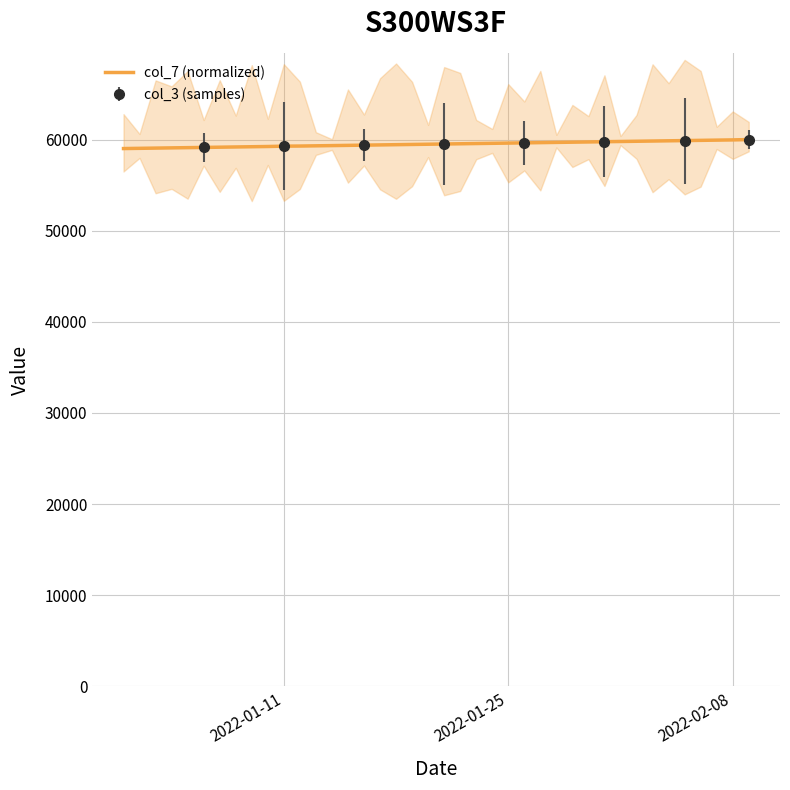

What is the lowest value of the col_7 (normalized) series?

59012.0